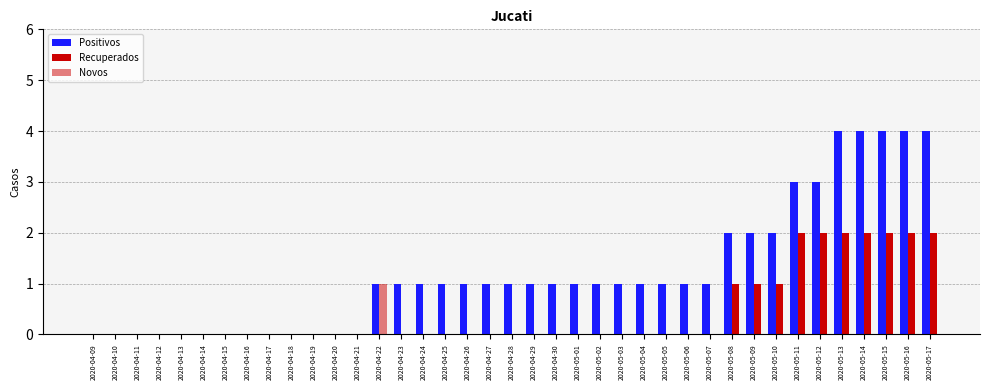

How many categories are shown in the chart?

39